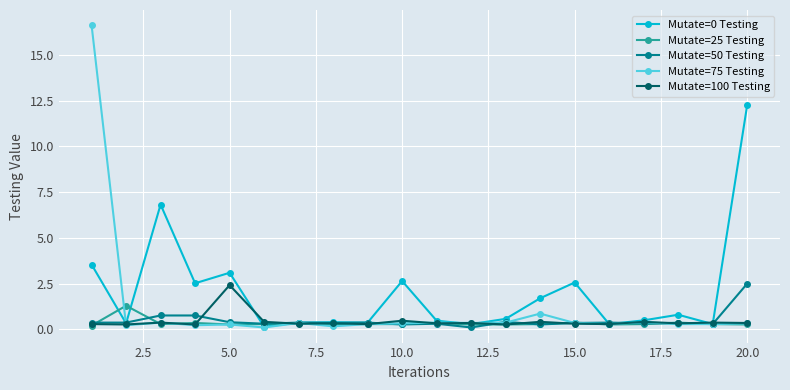

What is the highest value of the Mutate=25 Testing series?

1.3